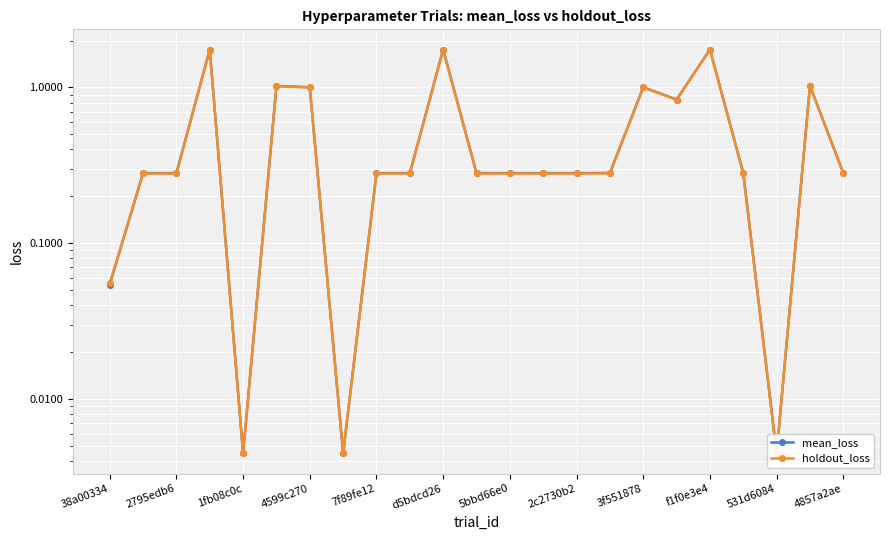

Which series changed the most between 4599c270 and 7f89fe12?

mean_loss